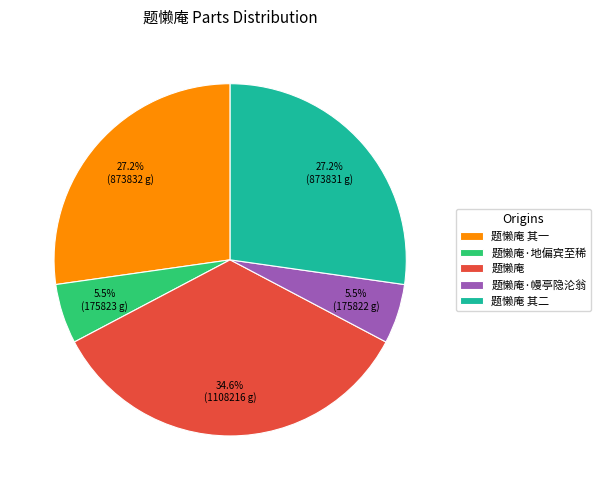

Approximately how many times larger is the value at 题懒庵 compared to 题懒庵·幔亭隐沦翁?

6.3